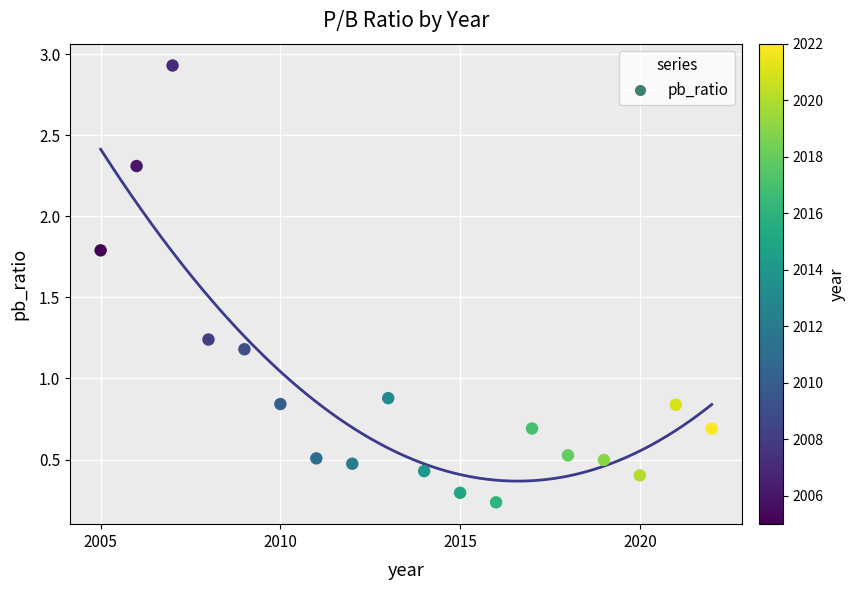

What is the range of Y values (max minus min)?

2.7